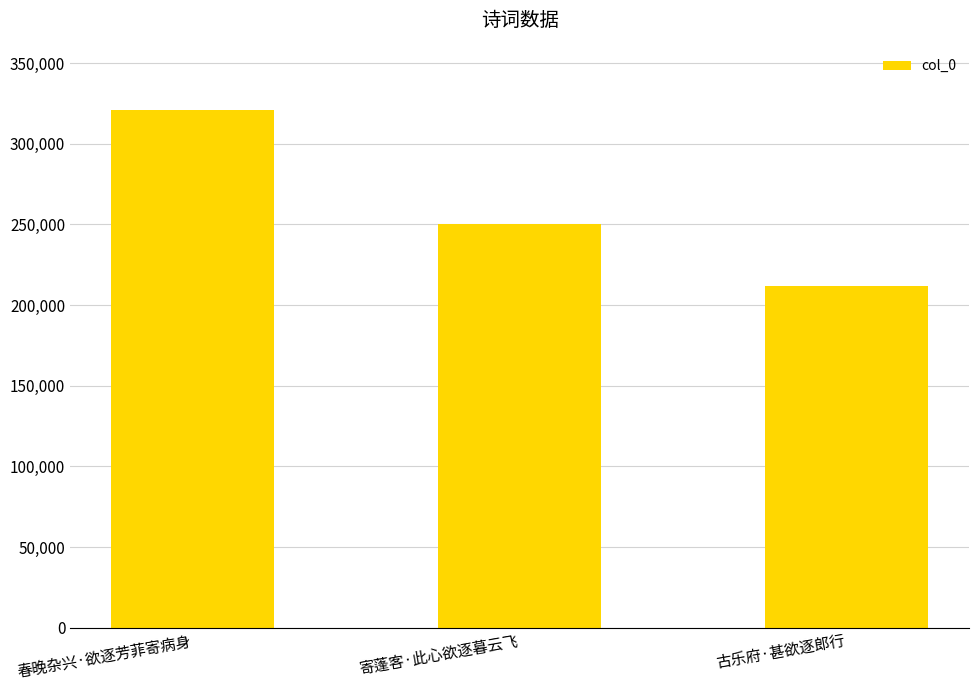

List the labels in order of value, smallest first.

古乐府·甚欲逐郎行, 寄蓬客·此心欲逐暮云飞, 春晚杂兴·欲逐芳菲寄病身